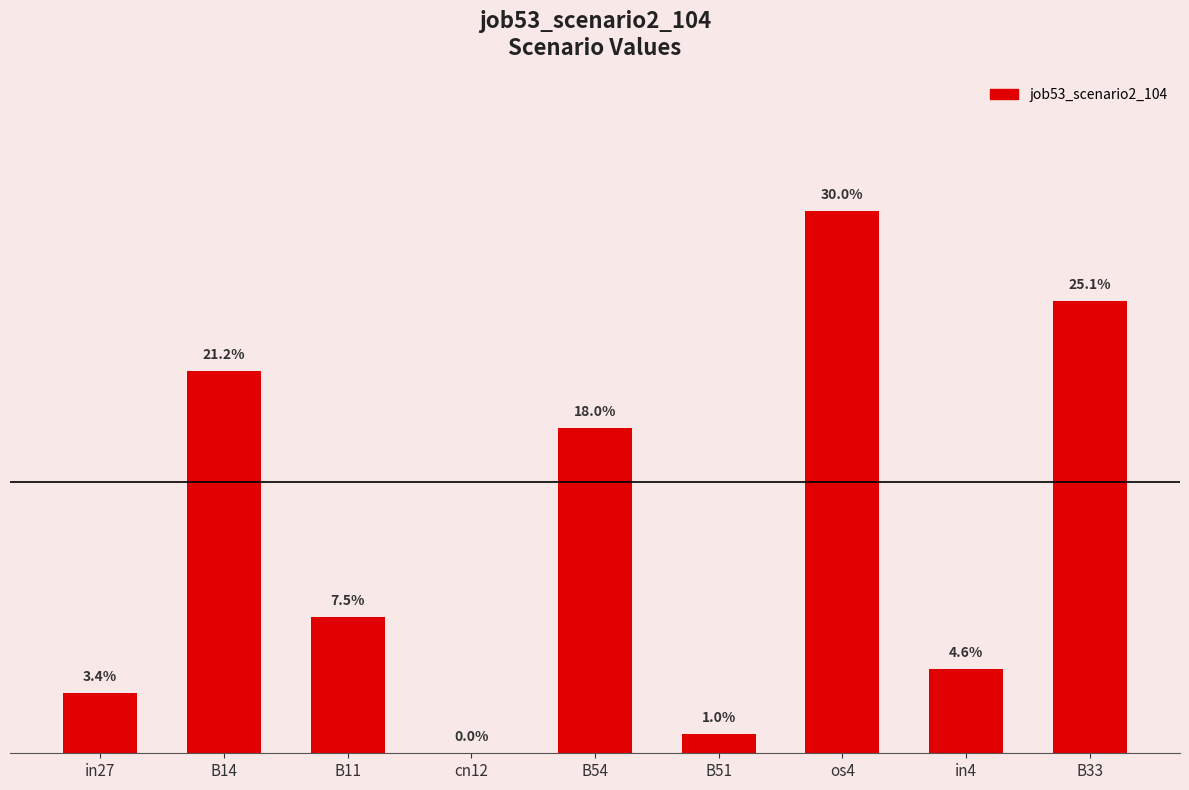

What is the change in value from B54 to in4?

-0.1